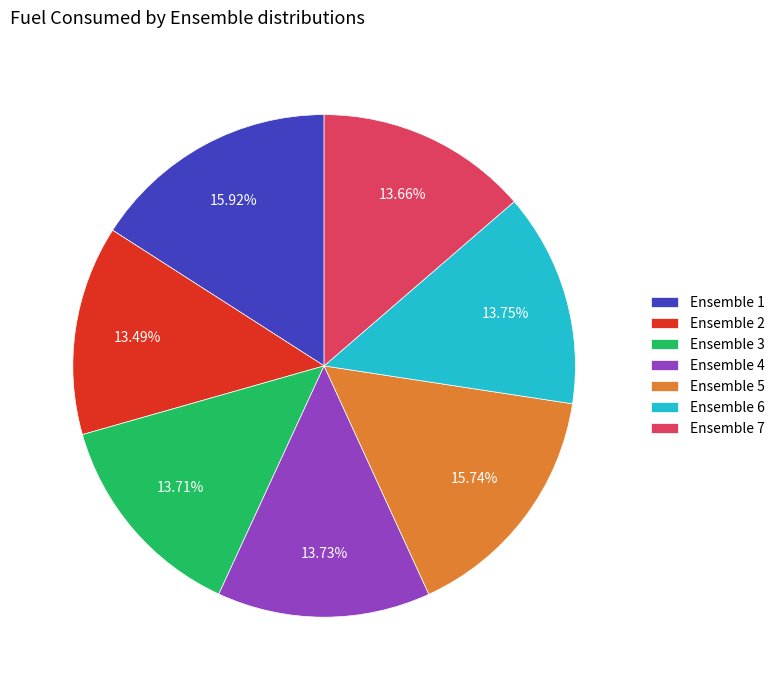

What percentage is NOT represented by Ensemble 3?

86.3%